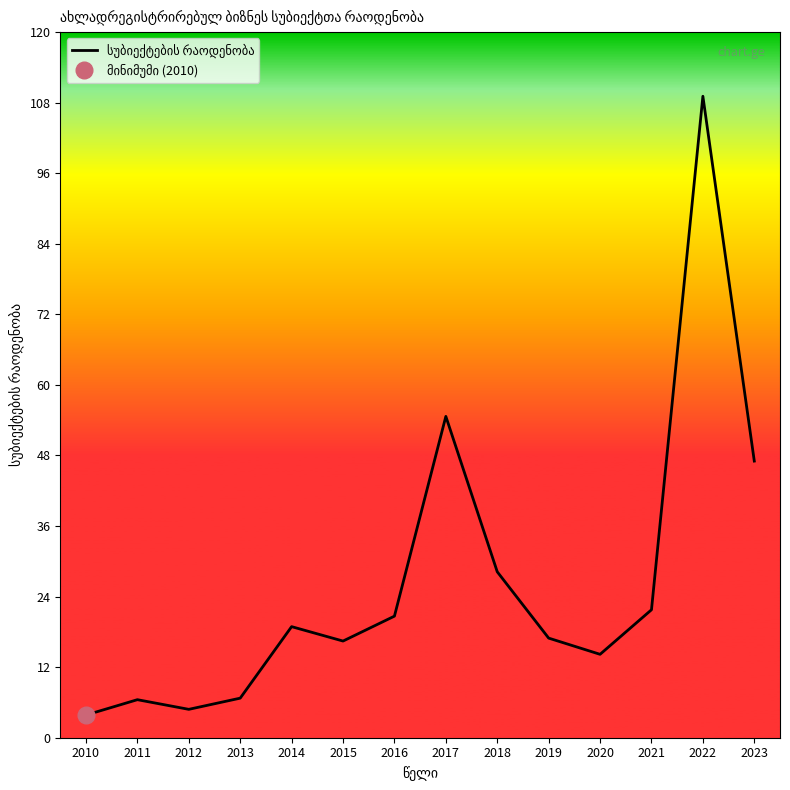

Is it true that the value at 2011 is 6.5?

True